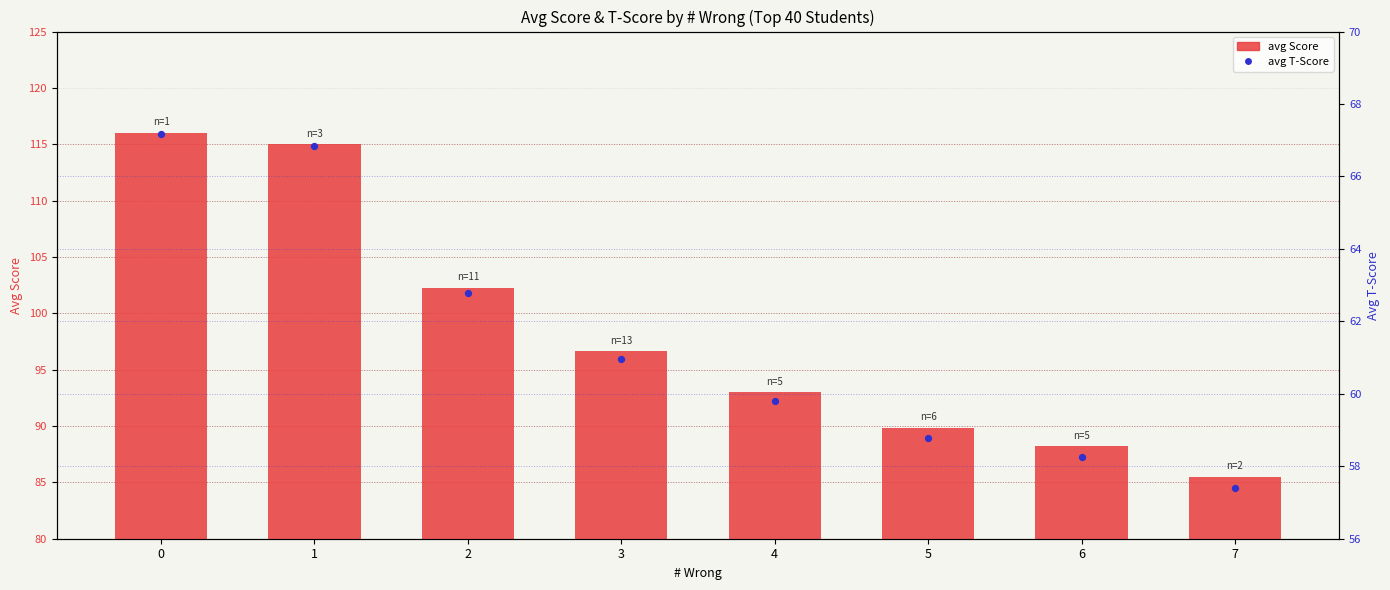

Which series has the largest total across all categories?

avg Score